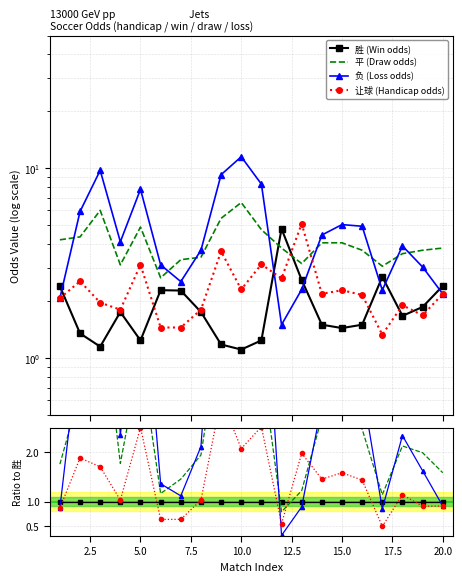

What are all the series names shown in the legend?

胜 (Win odds), 平 (Draw odds), 负 (Loss odds), 让球 (Handicap odds)